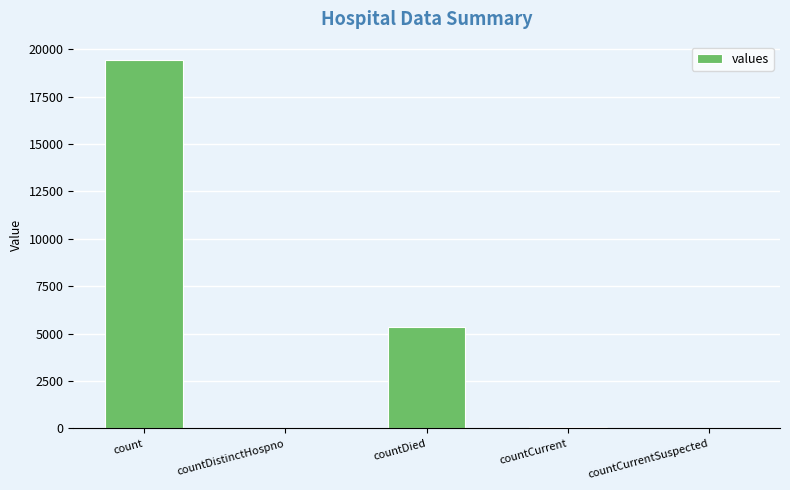

The value at countDied is 5357. True or false?

True